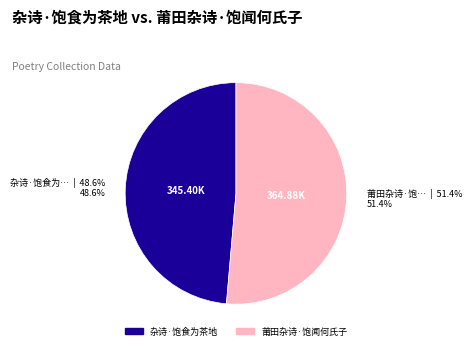

Approximately how many times larger is the value at 杂诗·饱食为茶地 compared to 莆田杂诗·饱闻何氏子?

0.9